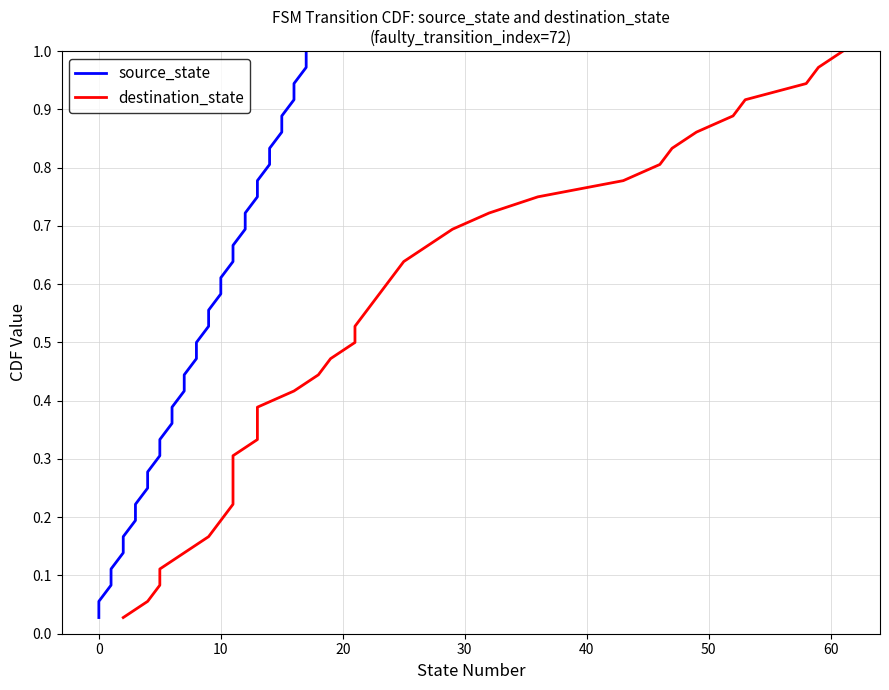

Reading left to right, what are all the values shown in this chart?

source_state: 0.0	0.1	0.1	0.1	0.1	0.2	0.2	0.2	0.2	0.3	0.3	0.3	0.4	0.4	0.4	0.4	0.5	0.5	0.5	0.6	0.6	0.6	0.6	0.7	0.7	0.7	0.8	0.8	0.8	0.8	0.9	0.9	0.9	0.9	1.0	1.0
destination_state: 0.0	0.1	0.1	0.1	0.1	0.2	0.2	0.2	0.2	0.3	0.3	0.3	0.4	0.4	0.4	0.4	0.5	0.5	0.5	0.6	0.6	0.6	0.6	0.7	0.7	0.7	0.8	0.8	0.8	0.8	0.9	0.9	0.9	0.9	1.0	1.0